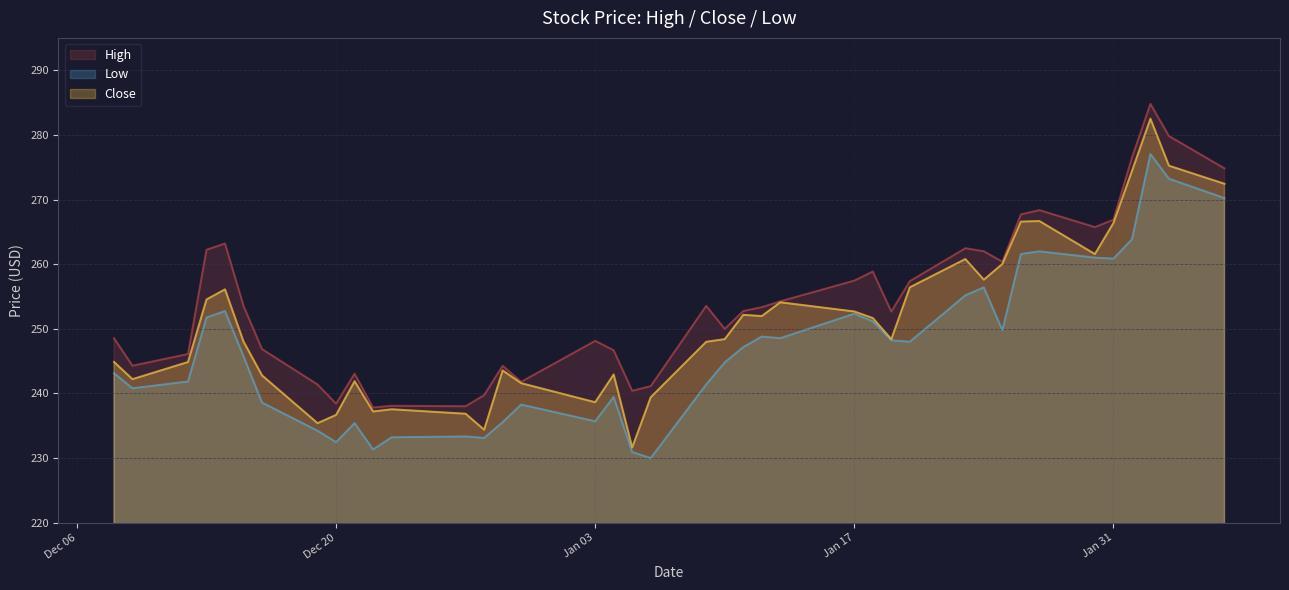

Rank the series by their maximum value, from lowest to highest.

Low, Close, High